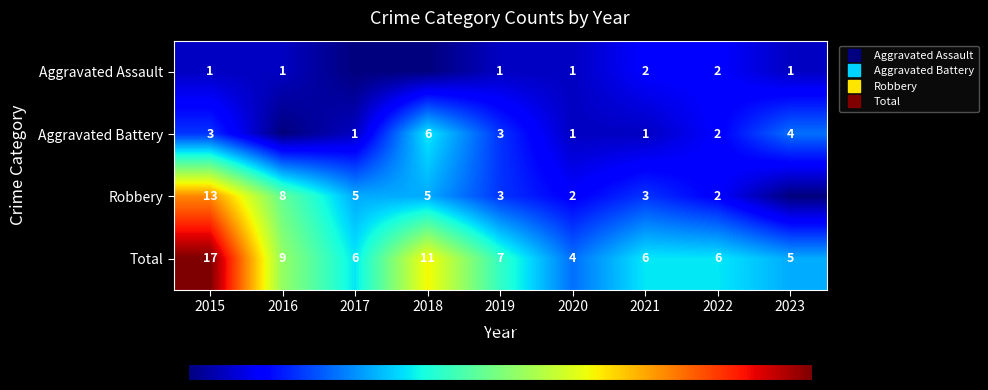

What is the difference between the second highest and second lowest values in the Aggravated Battery series?

3